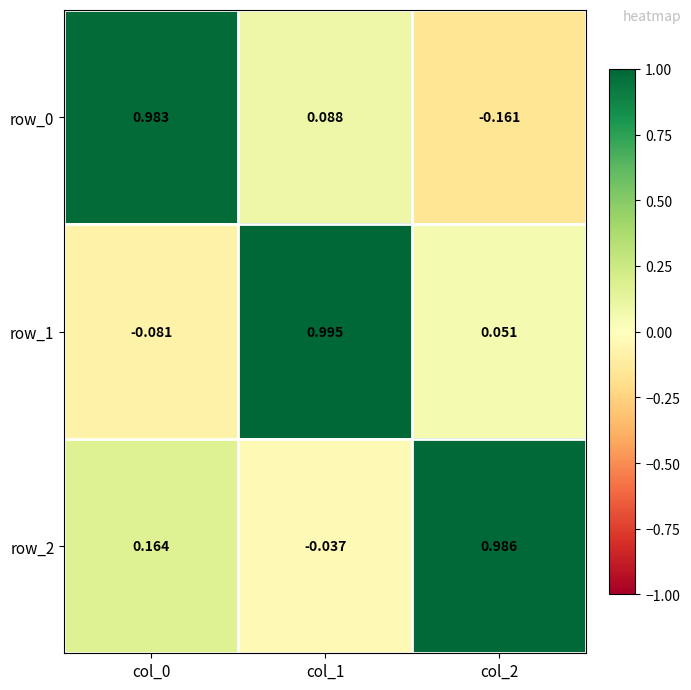

Is the value of row_0 at col_1 greater than the value of row_2 at col_1?

Yes